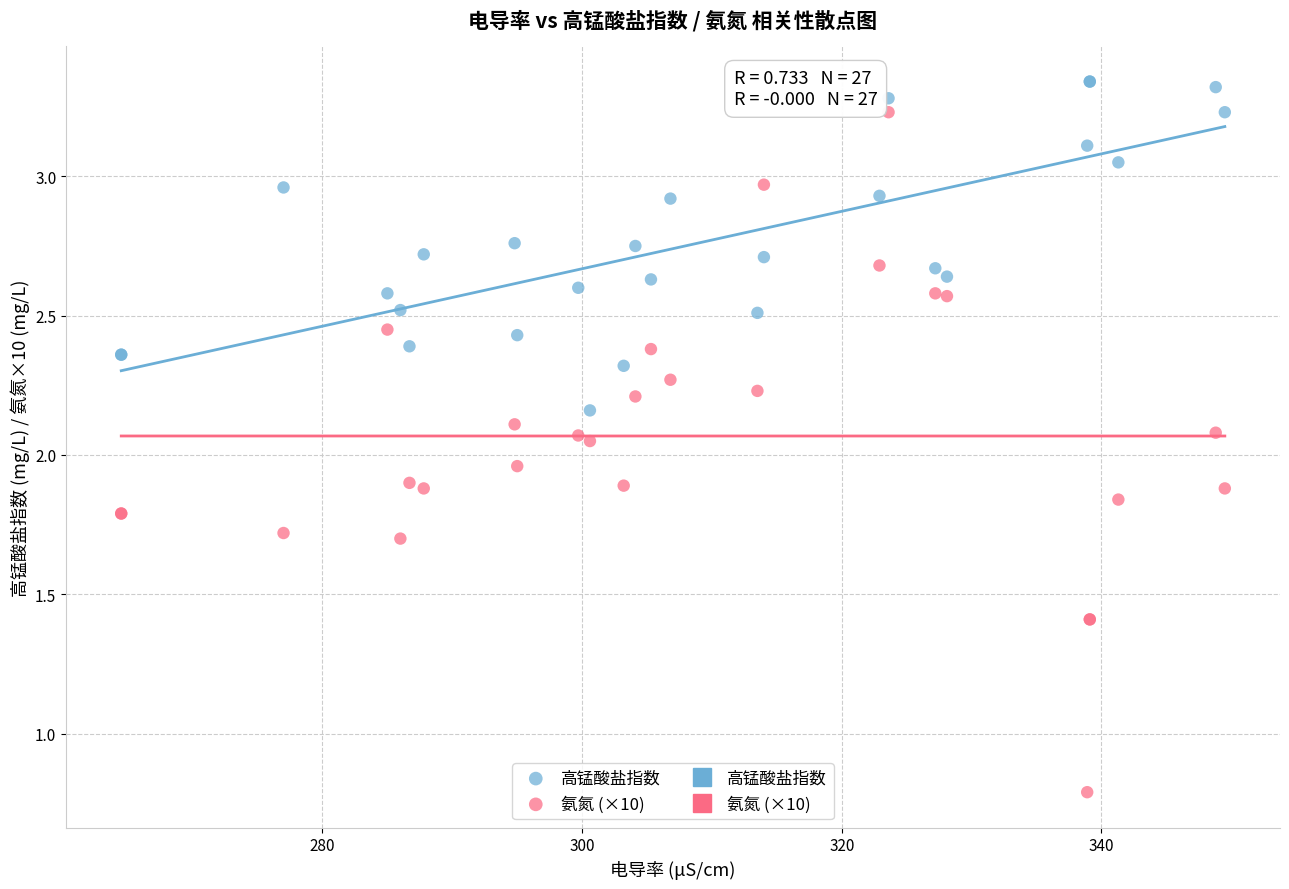

Which series has the widest spread of Y values?

氨氮 (×10)